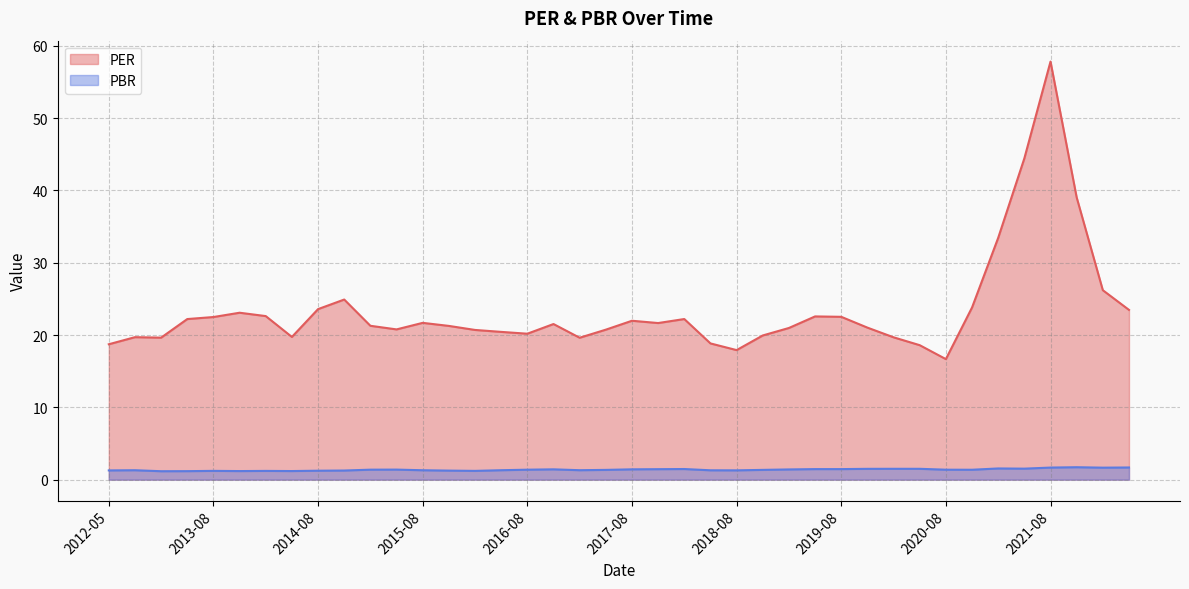

Reading left to right, list all the values displayed in this chart.

PER: 2012-05=18.7	2012-08=19.7	2013-02=19.6	2013-05=22.2	2013-08=22.5	2013-11=23.1	2014-02=22.6	2014-05=19.7	2014-08=23.6	2014-11=24.9	2015-02=21.3	2015-05=20.8	2015-08=21.7	2015-11=21.3	2016-02=20.7	2016-05=20.4	2016-08=20.2	2016-11=21.5	2017-02=19.6	2017-05=20.7	2017-08=22.0	2017-11=21.7	2018-02=22.2	2018-05=18.8	2018-08=17.9	2018-11=19.9	2019-02=21.0	2019-05=22.6	2019-08=22.5	2019-11=21.0	2020-02=19.7	2020-05=18.6	2020-08=16.7	2020-11=23.8	2021-02=33.5	2021-05=44.5	2021-08=57.8	2021-11=39.0	2022-02=26.2	2022-05=23.5
PBR: 2012-05=1.3	2012-08=1.3	2013-02=1.2	2013-05=1.2	2013-08=1.2	2013-11=1.2	2014-02=1.2	2014-05=1.2	2014-08=1.2	2014-11=1.3	2015-02=1.4	2015-05=1.4	2015-08=1.3	2015-11=1.3	2016-02=1.2	2016-05=1.3	2016-08=1.4	2016-11=1.4	2017-02=1.3	2017-05=1.4	2017-08=1.4	2017-11=1.5	2018-02=1.5	2018-05=1.3	2018-08=1.3	2018-11=1.4	2019-02=1.4	2019-05=1.5	2019-08=1.5	2019-11=1.5	2020-02=1.5	2020-05=1.5	2020-08=1.4	2020-11=1.4	2021-02=1.6	2021-05=1.5	2021-08=1.7	2021-11=1.7	2022-02=1.7	2022-05=1.7